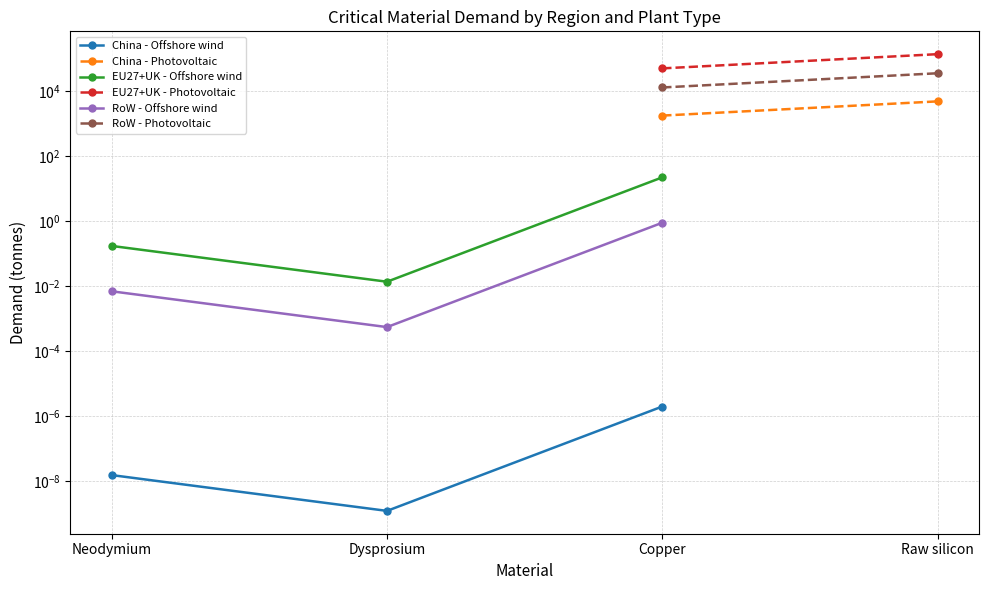

What is the label of the 2nd point from the right?

Copper